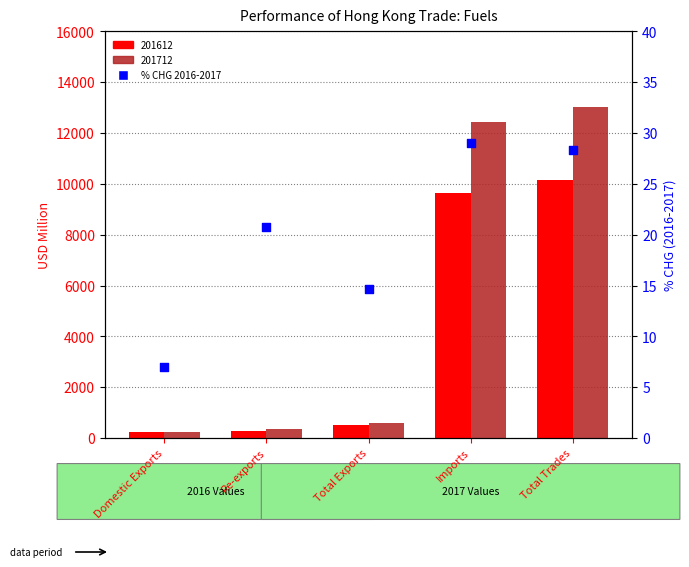

Between Re-exports and Domestic Exports, which is larger?

Re-exports